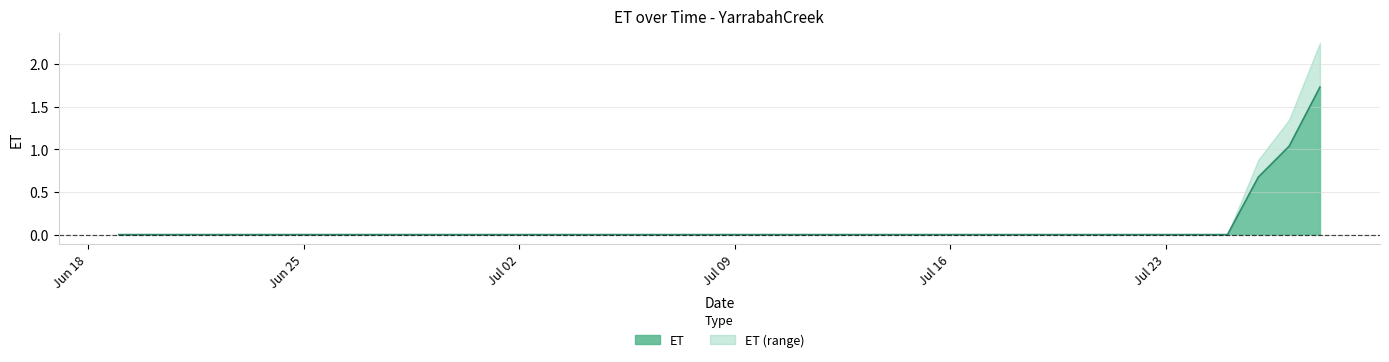

Which series has the widest spread of values?

ET (range)